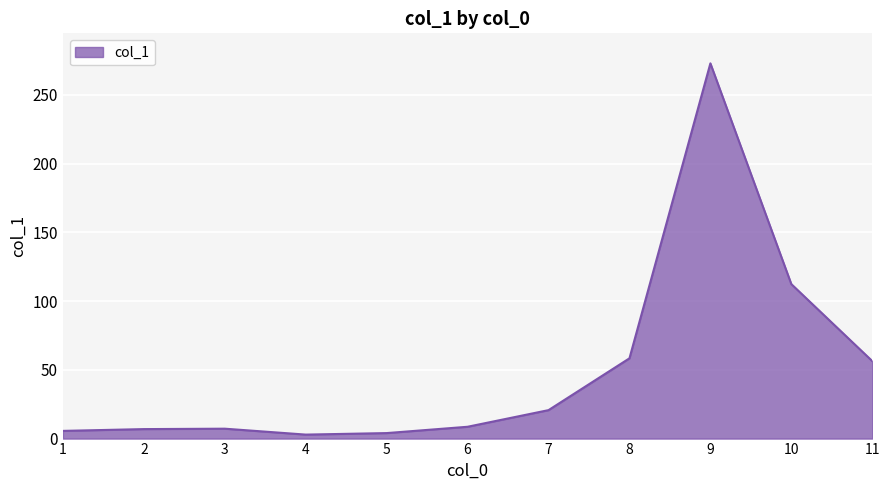

What is the difference between the maximum and minimum values?

270.1